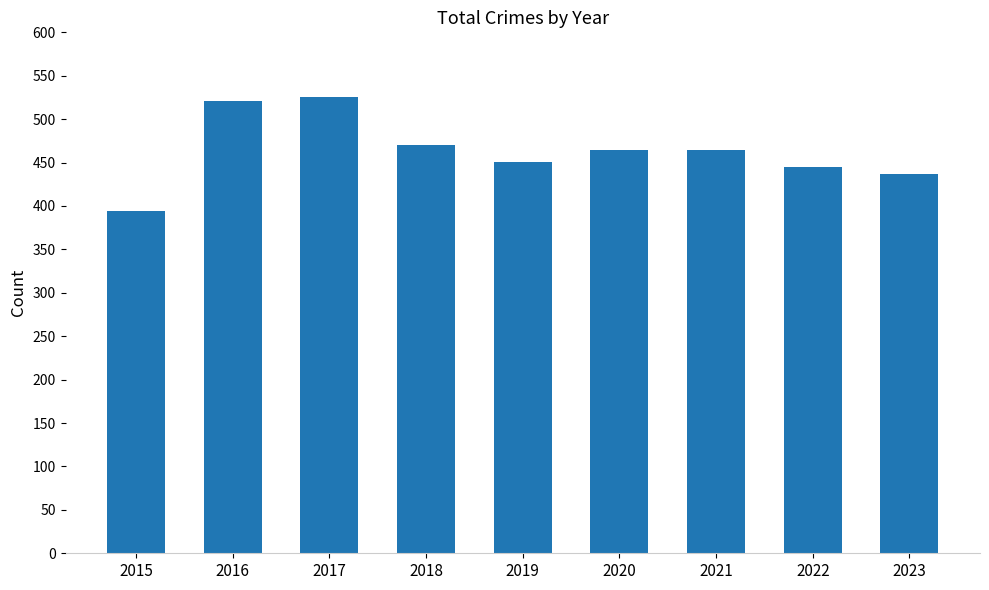

The value at 2019 is 154. True or false?

False